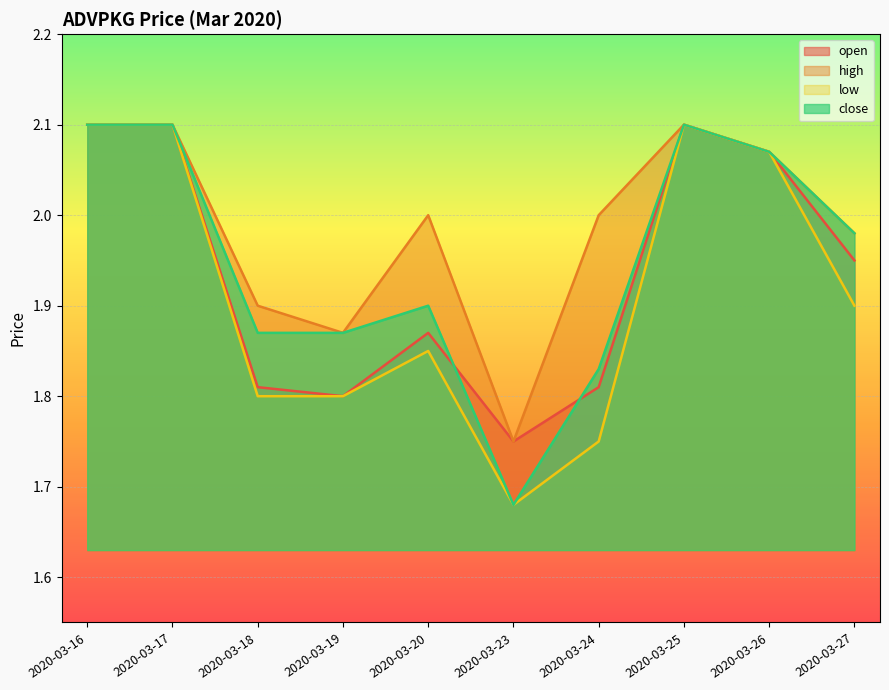

Which category has the lowest value across all series?

2020-03-23